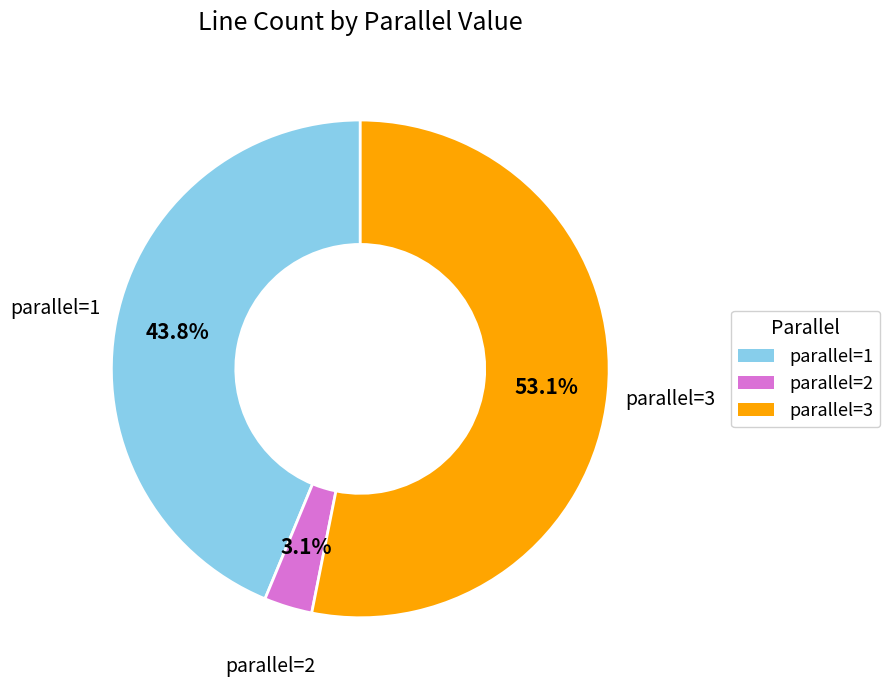

Between parallel=1 and parallel=2, which is larger?

parallel=1